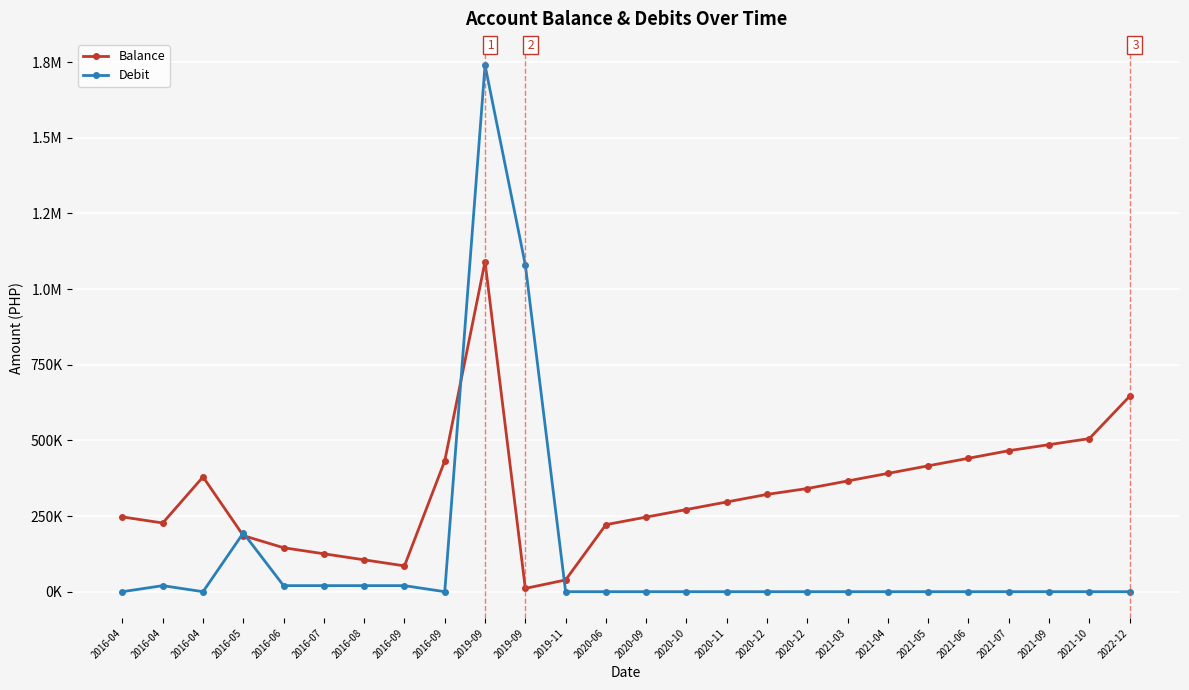

List the series in order of their peak value, lowest first.

Balance, Debit